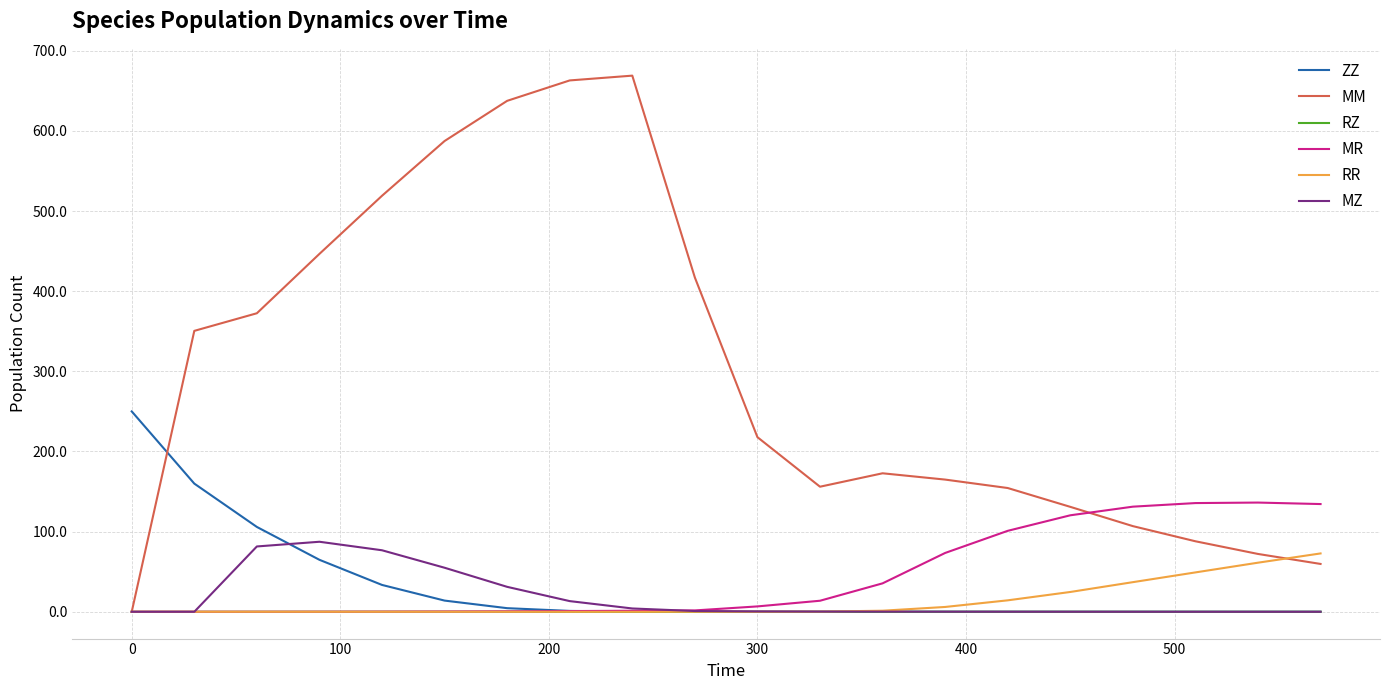

What is the maximum value for MR?

136.3